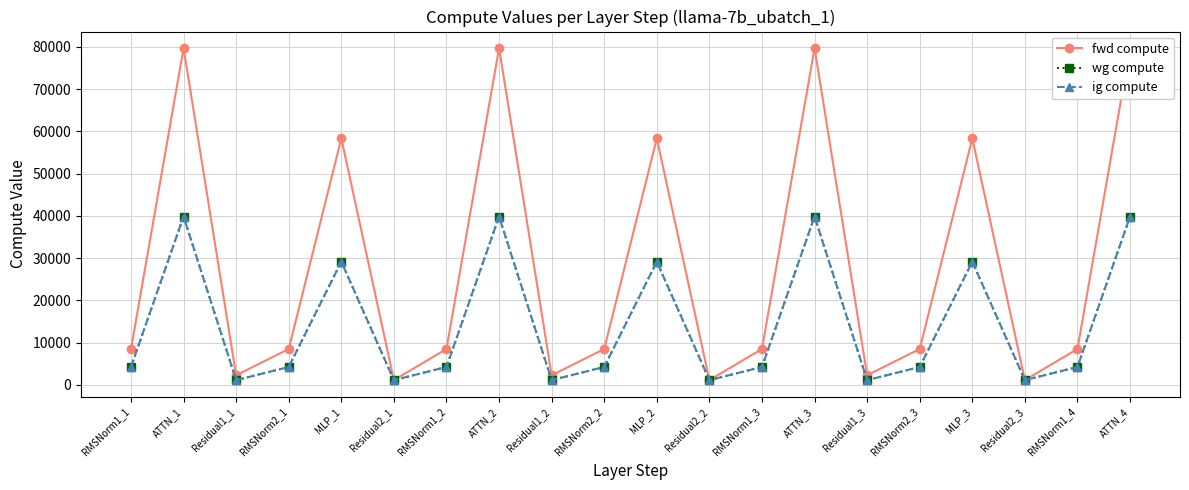

The value of ig compute at ATTN_1 is 39855.2. True or false?

True